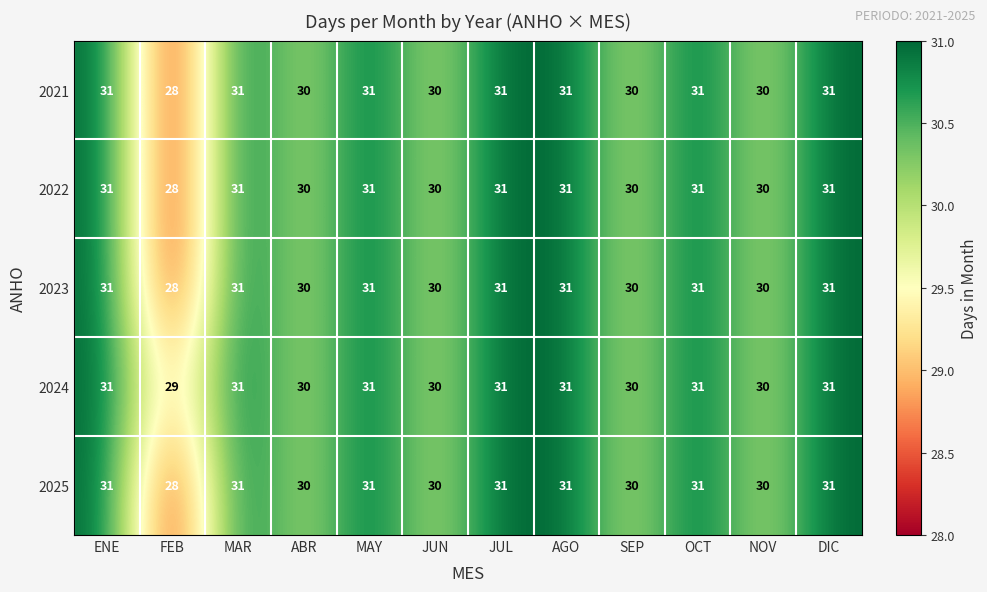

At which category does the chart reach its minimum across all series?

FEB